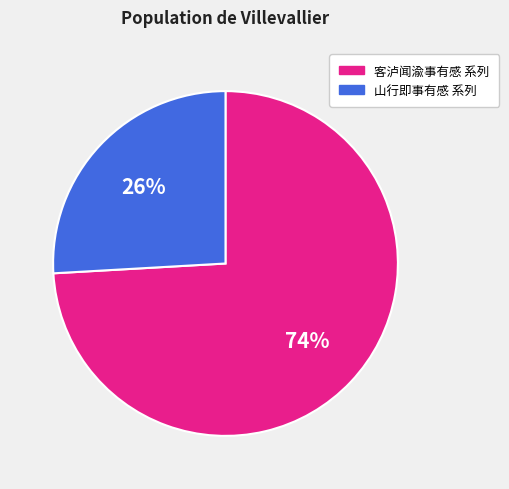

To the nearest percent, what is the average slice percentage?

50%